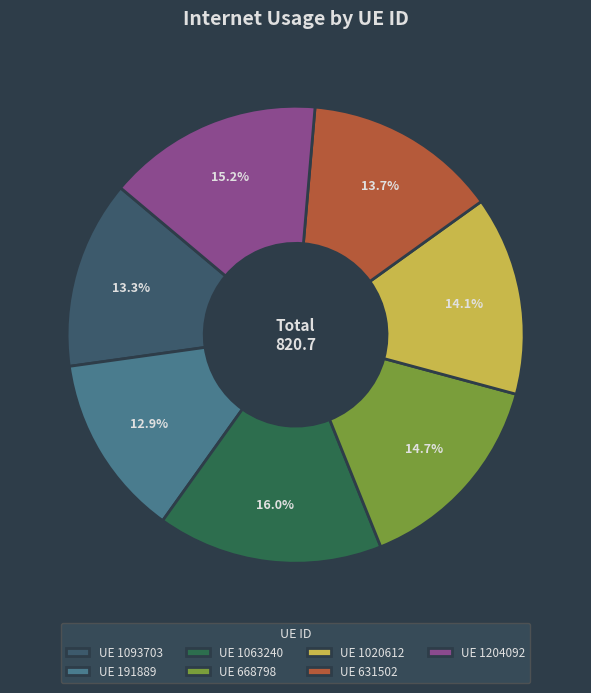

How many slices are in this pie chart?

7